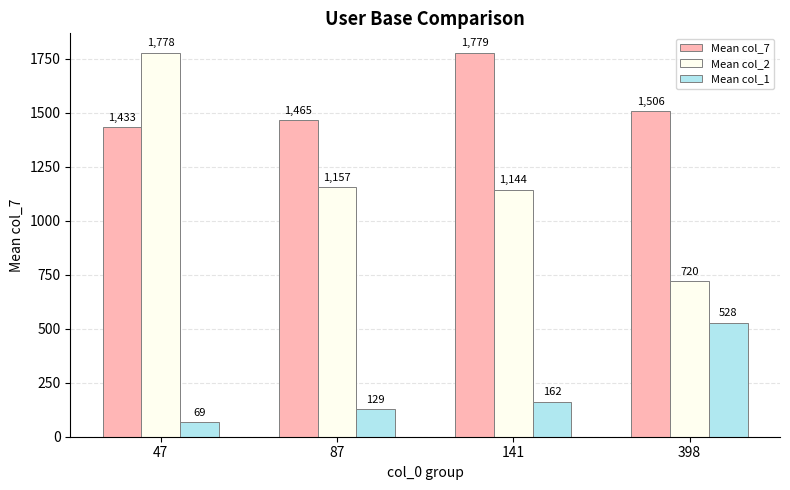

True or false: Mean col_2 has a value of 720.0 at 398.

True